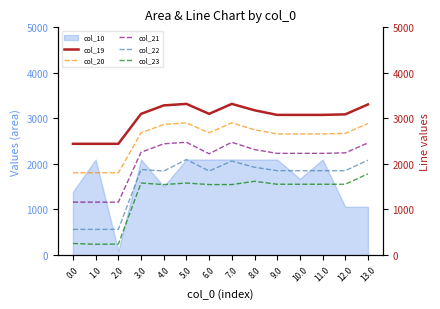

At which category does the chart reach its minimum across all series?

1.0